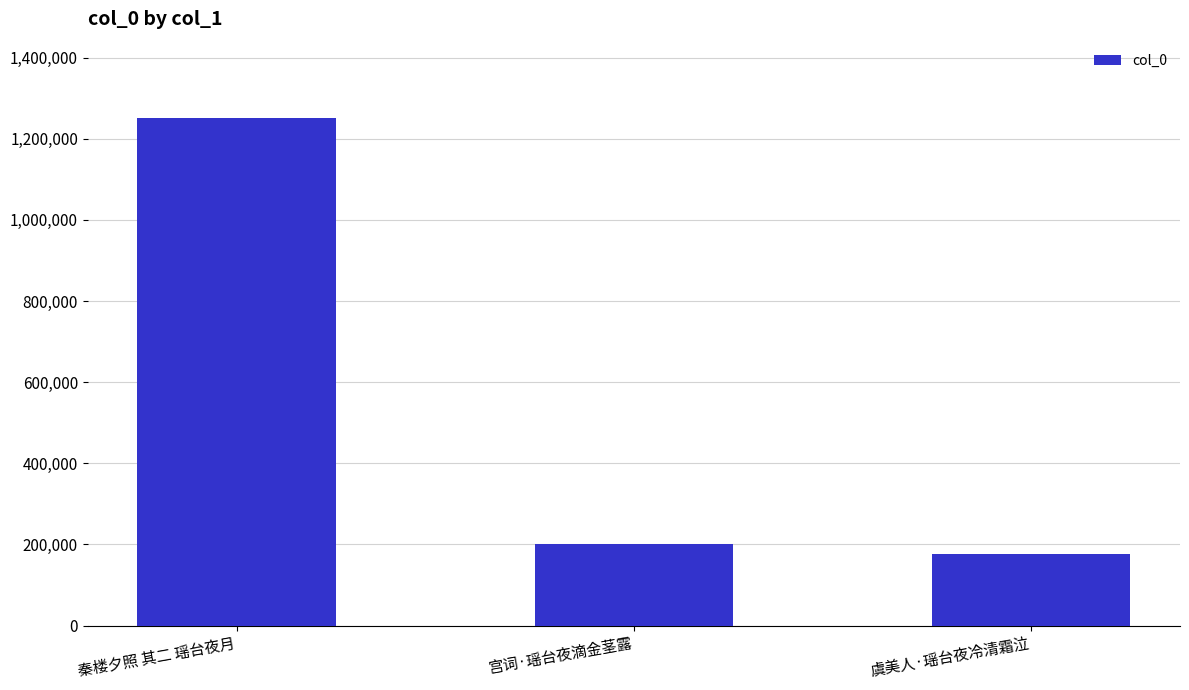

Where is the data nearest to the value 714416?

宫词·瑶台夜滴金茎露